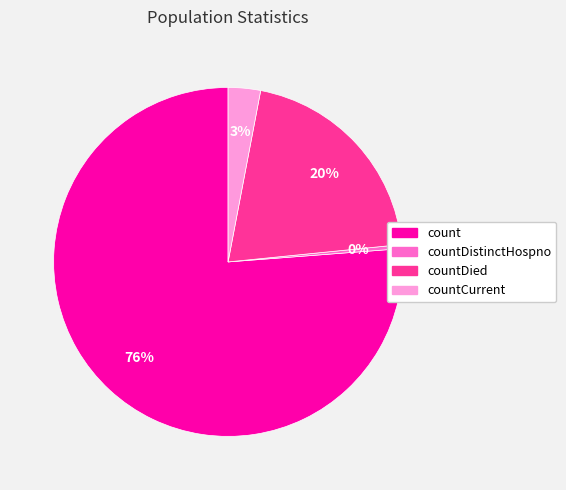

Does any single category account for the majority?

Yes